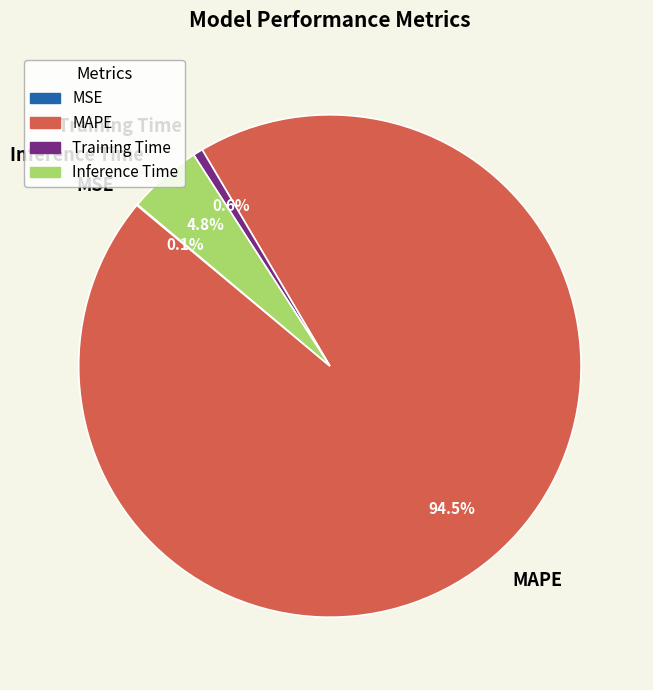

What is the largest slice in the pie chart?

MAPE